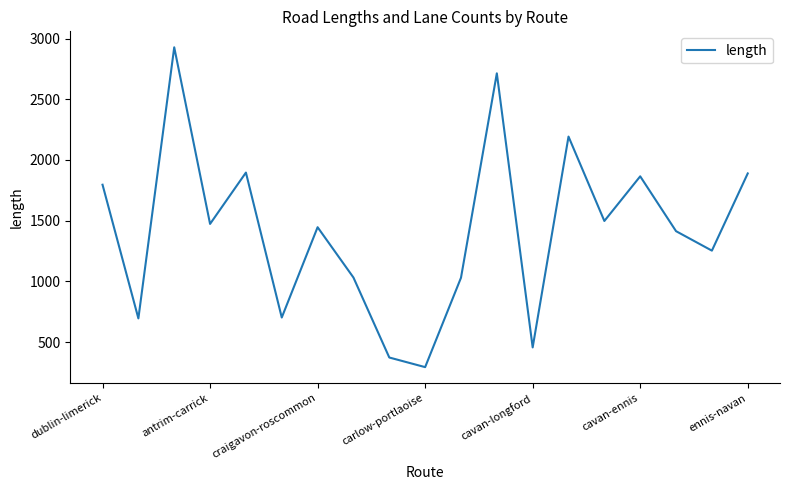

What is the difference between the maximum and minimum values?

2635.6